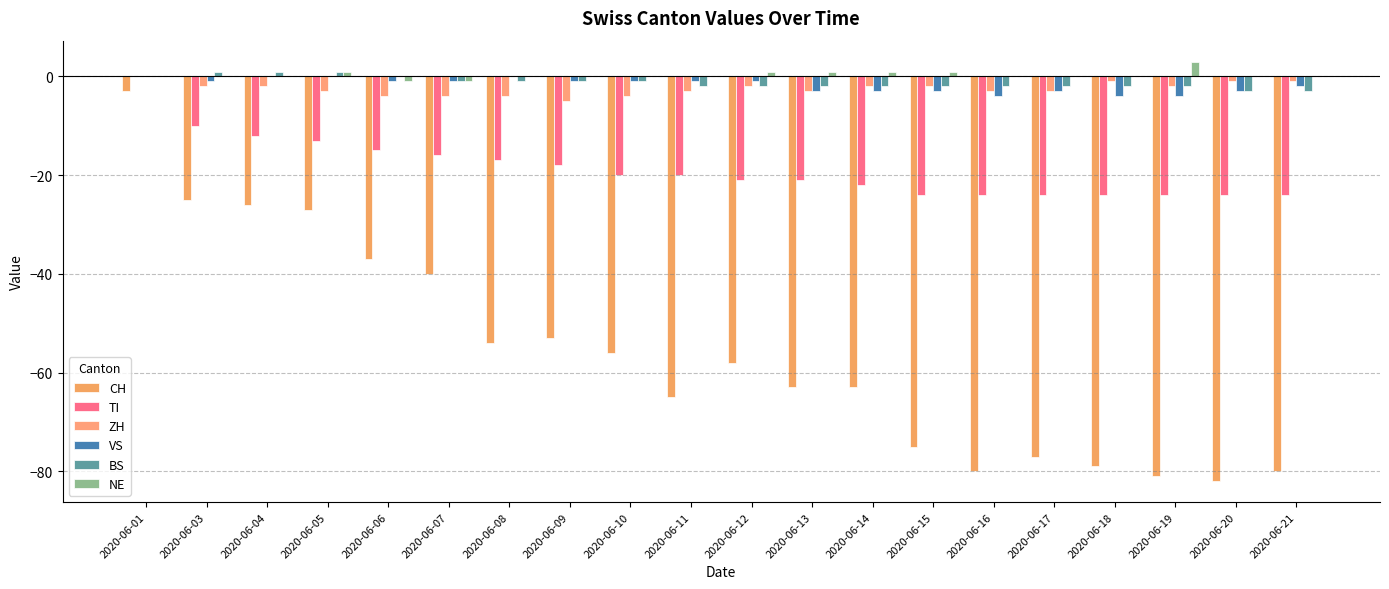

What is the difference between the TI values at 2020-06-03 and 2020-06-18?

14